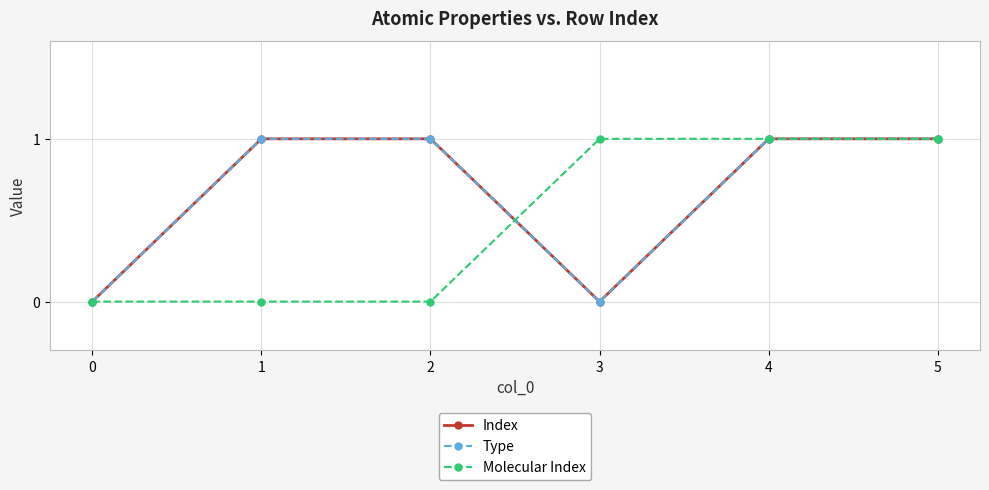

Does the chart have visible grid lines?

Yes